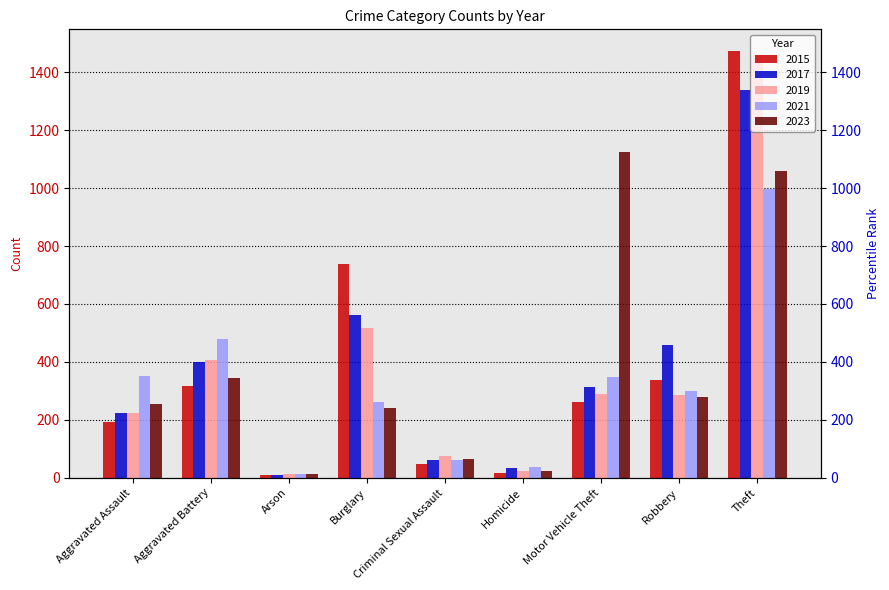

Read the 2021 value at Arson.

12